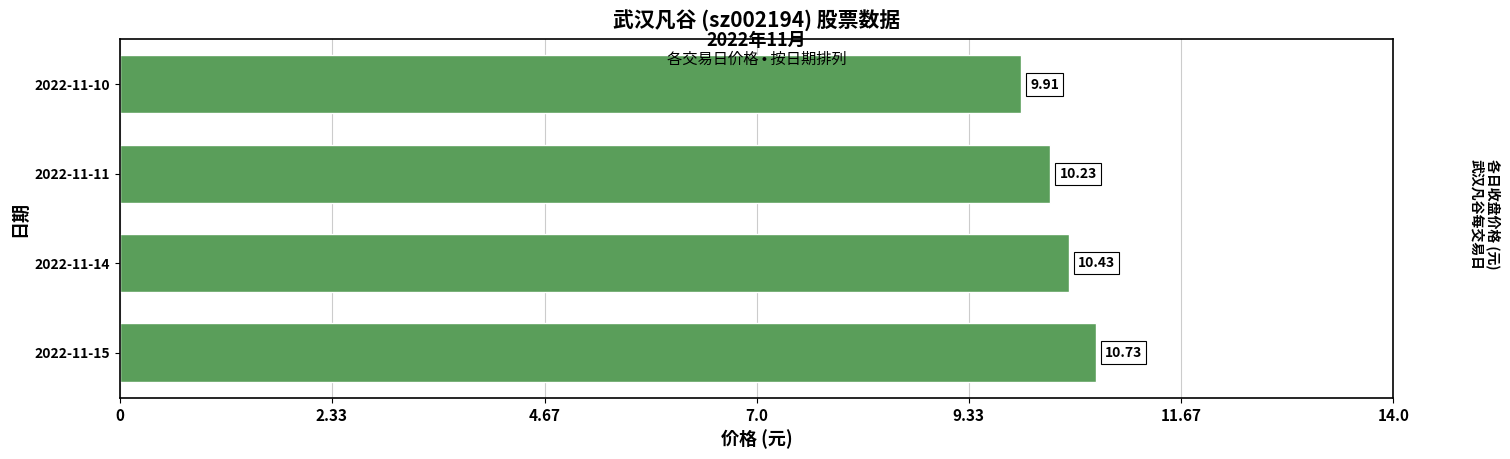

What is the change in value from 2022-11-14 to 2022-11-10?

-0.5